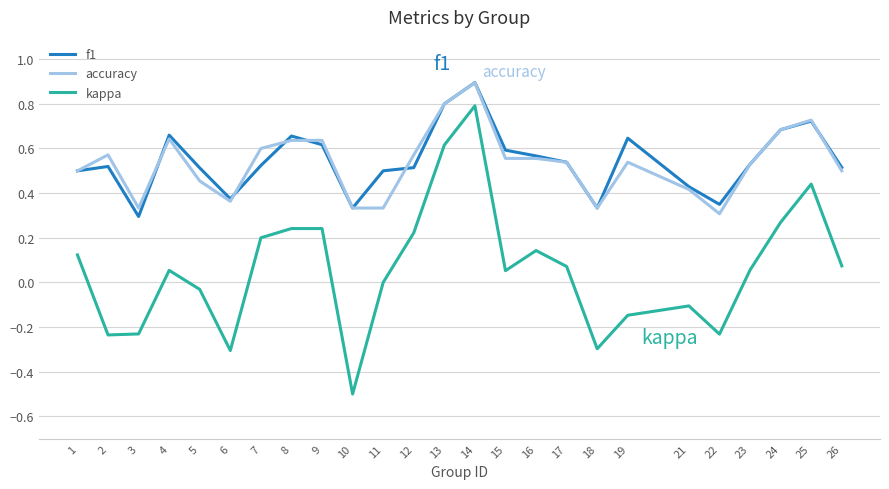

True or false: kappa has a value of -0.7 at 10.

False